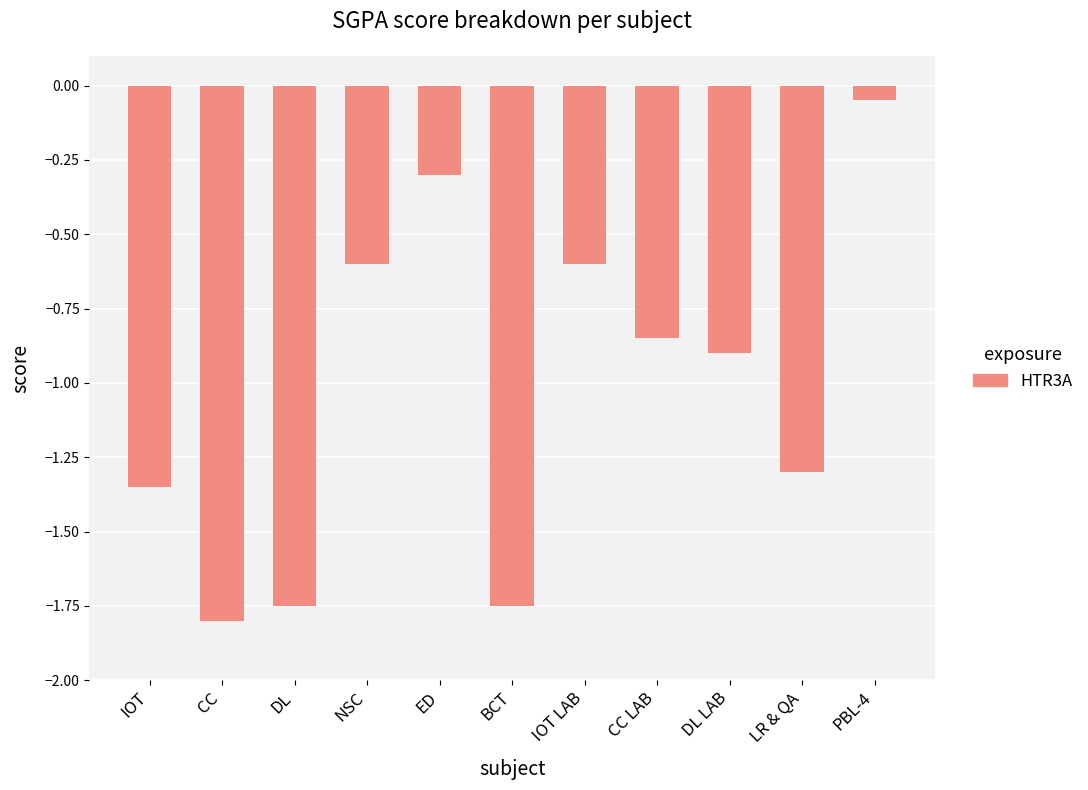

Does the chart contain stacked bars?

No